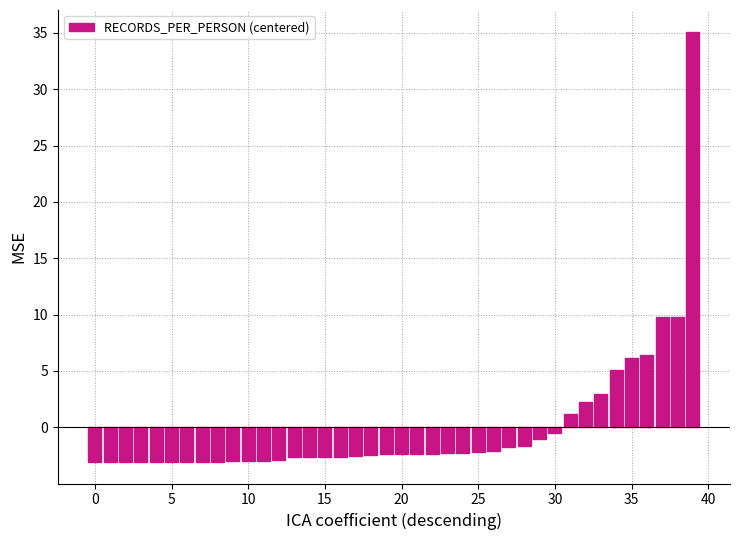

What is the maximum value shown in the chart?

35.1